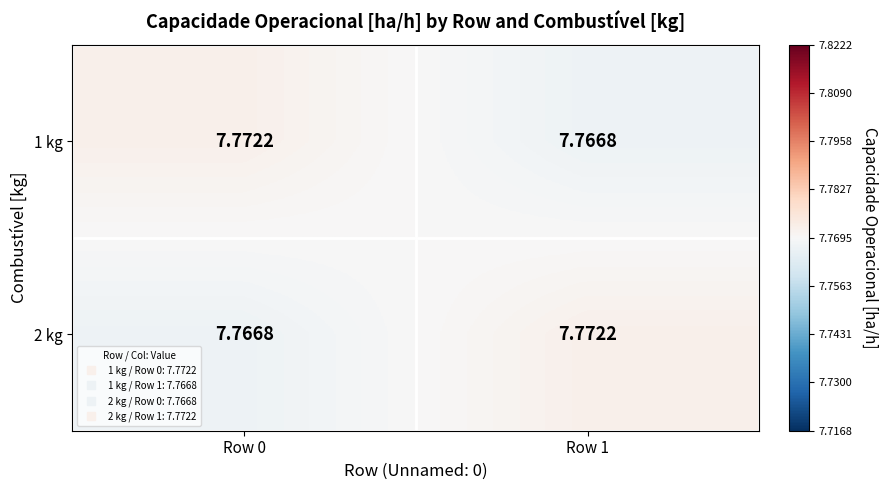

Is the value of 2 kg at Row 1 greater than the value of 1 kg at Row 1?

Yes